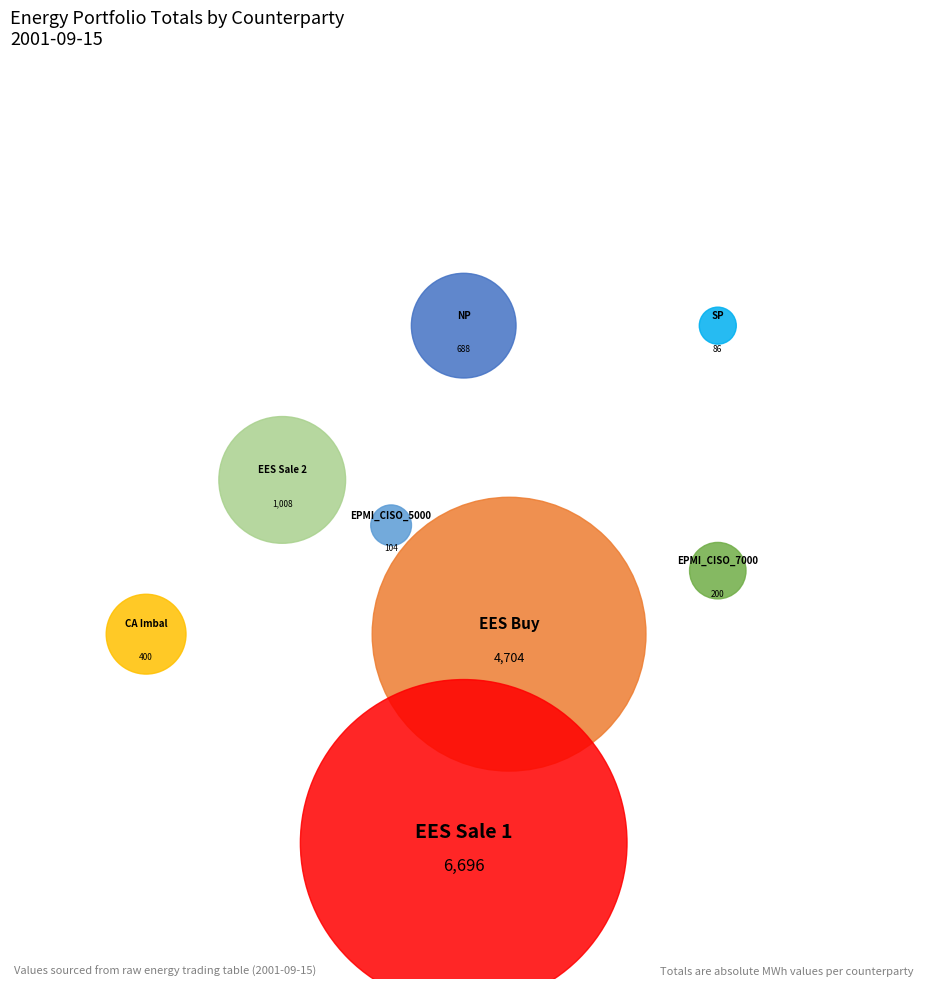

To the nearest percent, what is the combined percentage of EES Sale 2 and SP?

8%